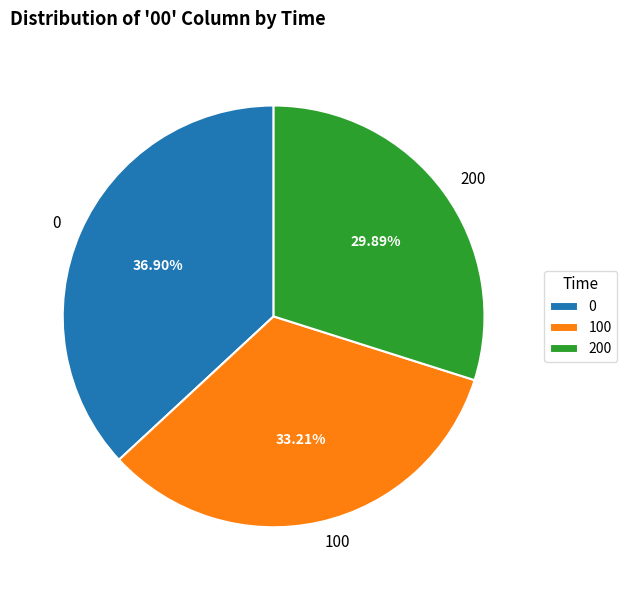

To the nearest percent, what portion does 100 represent?

33%